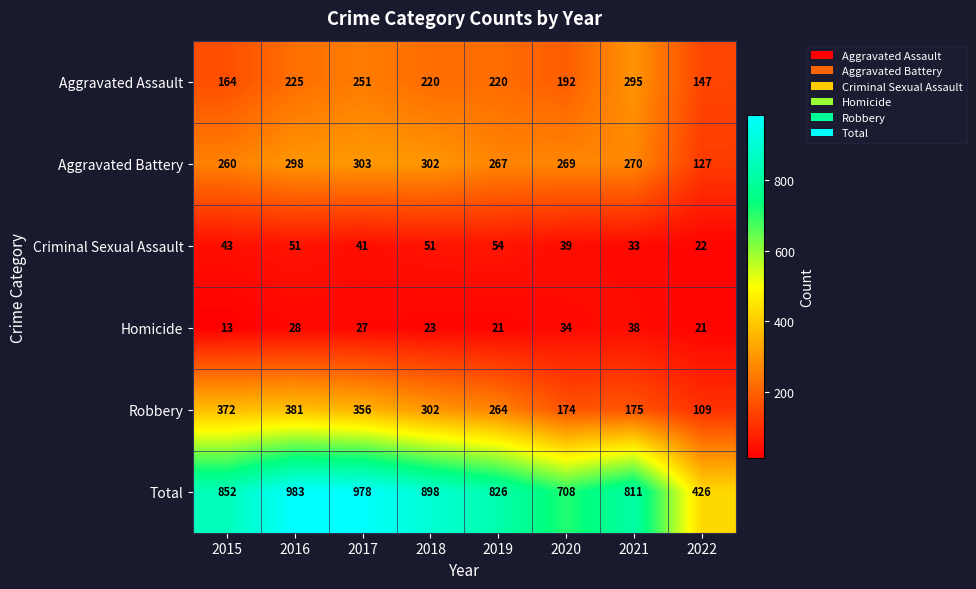

Rank the series at 2017 from highest to lowest value.

Total, Robbery, Aggravated Battery, Aggravated Assault, Criminal Sexual Assault, Homicide